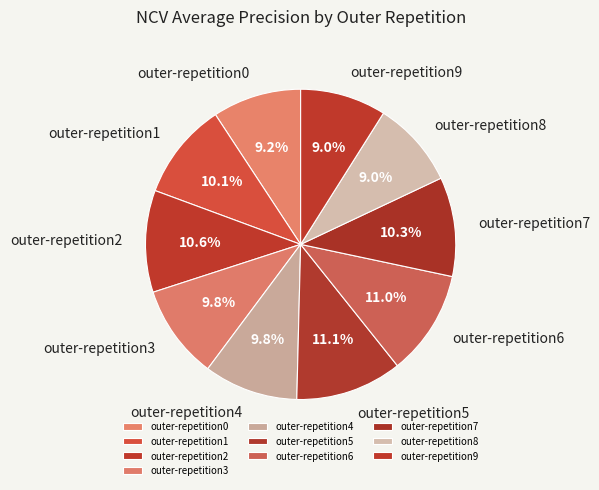

Is it true that outer-repetition0 is 15% of the pie?

False